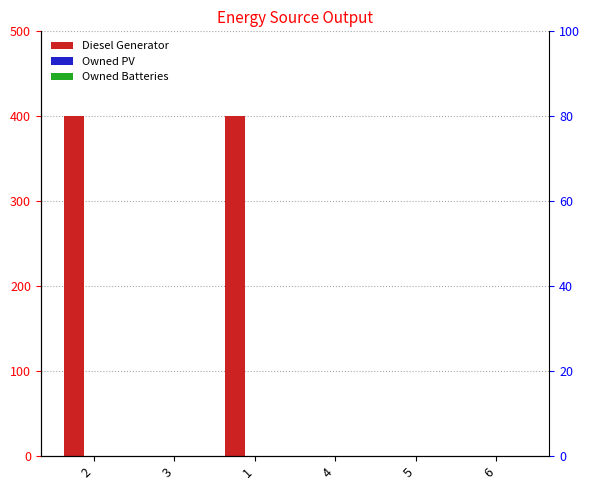

What are all the series names shown in the legend?

Diesel Generator, Owned PV, Owned Batteries